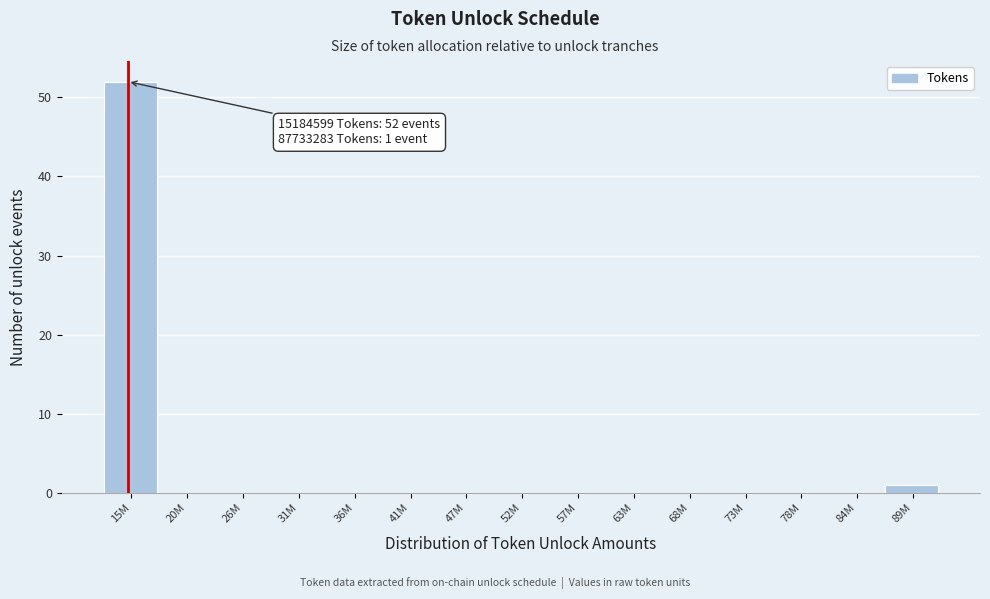

Reading left to right, transcribe all the data shown in this chart.

15M=52	20M=0	26M=0	31M=0	36M=0	41M=0	47M=0	52M=0	57M=0	63M=0	68M=0	73M=0	78M=0	84M=0	89M=1